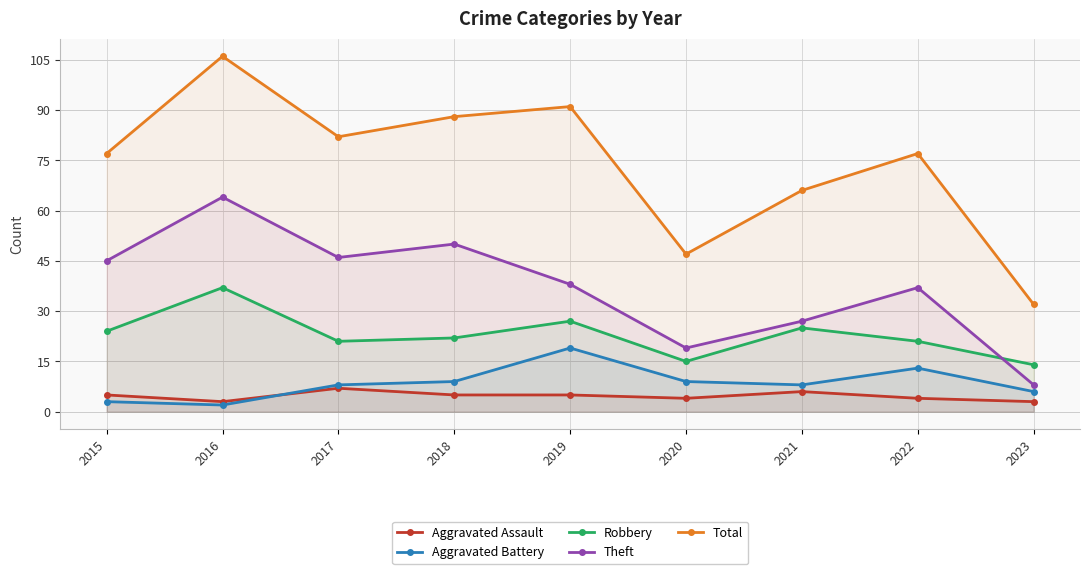

Reading right to left, list all the values displayed in this chart.

Aggravated Assault: 2023=3	2022=4	2021=6	2020=4	2019=5	2018=5	2017=7	2016=3	2015=5
Aggravated Battery: 2023=6	2022=13	2021=8	2020=9	2019=19	2018=9	2017=8	2016=2	2015=3
Robbery: 2023=14	2022=21	2021=25	2020=15	2019=27	2018=22	2017=21	2016=37	2015=24
Theft: 2023=8	2022=37	2021=27	2020=19	2019=38	2018=50	2017=46	2016=64	2015=45
Total: 2023=32	2022=77	2021=66	2020=47	2019=91	2018=88	2017=82	2016=106	2015=77